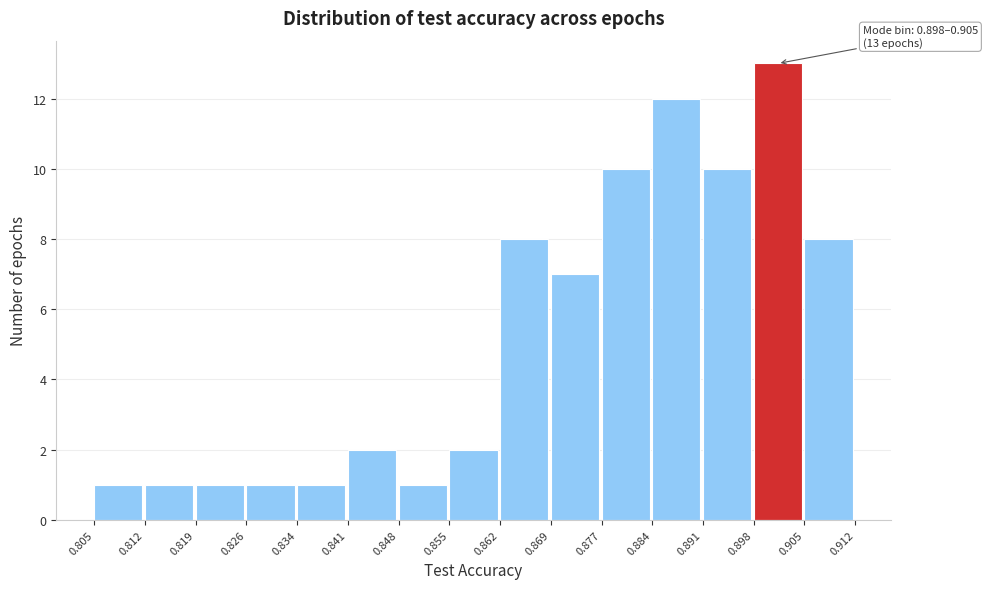

Over which range of the x-axis is the bar tallest?

0.898 to 0.905